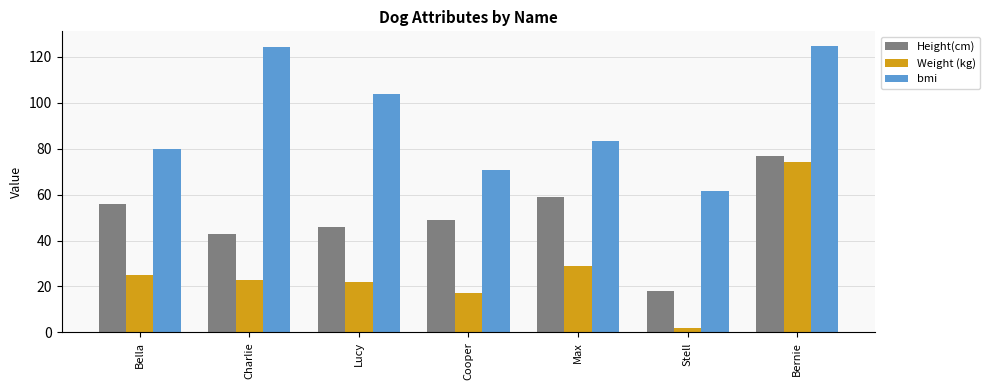

What is the difference between the highest and lowest values at Charlie?

101.4